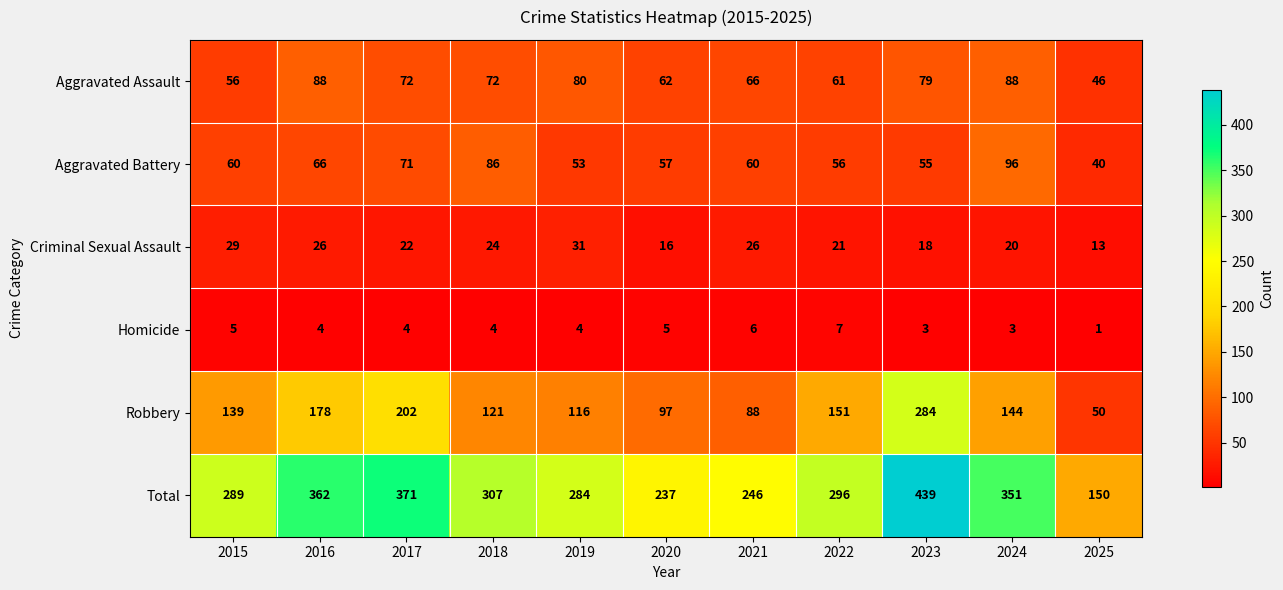

Which category has the lowest value across all series?

2025